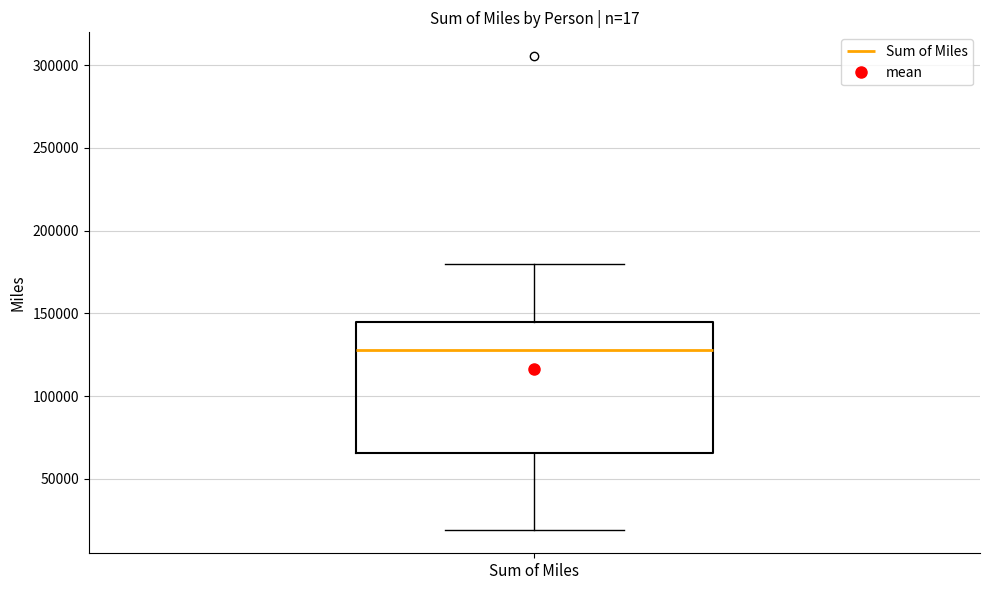

Transcribe this box plot: give where the median line is, the range the box spans, and where the two whiskers end, as read against the y-axis. The values are not printed on the chart, so give them approximately, as read against the axis.

median 130000, box 65000 to 145000, whiskers 20000 to 180000